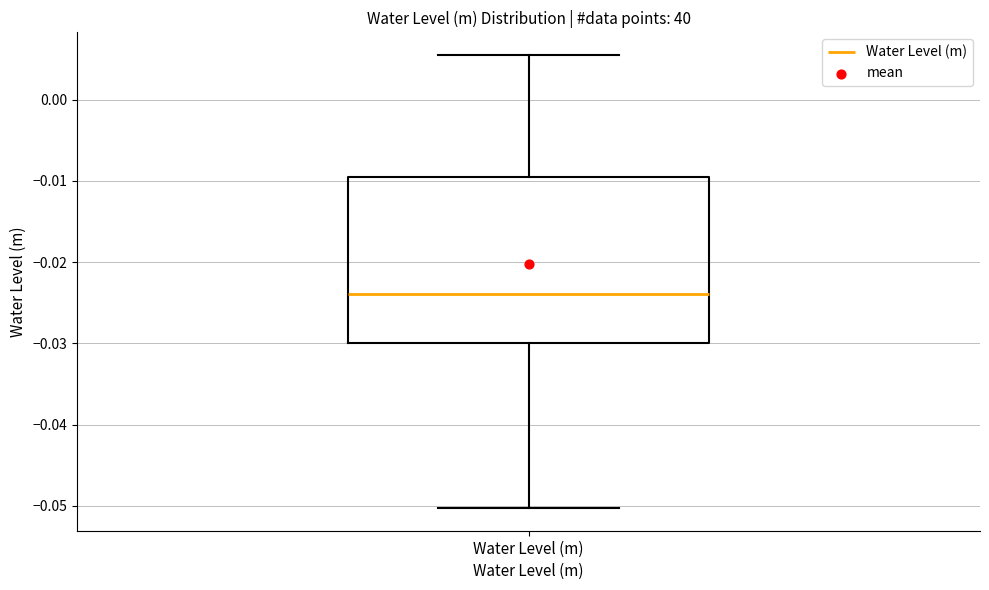

Where does the lower whisker of the box for Water Level (m) end on the y-axis? The values are not printed on the chart, so give them approximately, as read against the axis.

-0.050